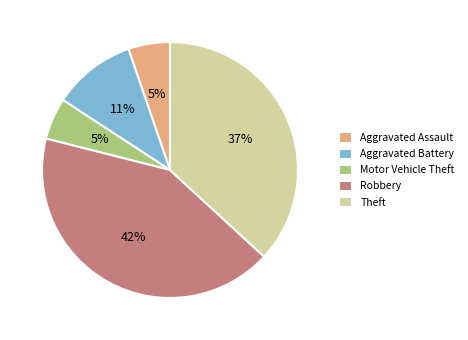

Is there a majority slice in this chart?

No